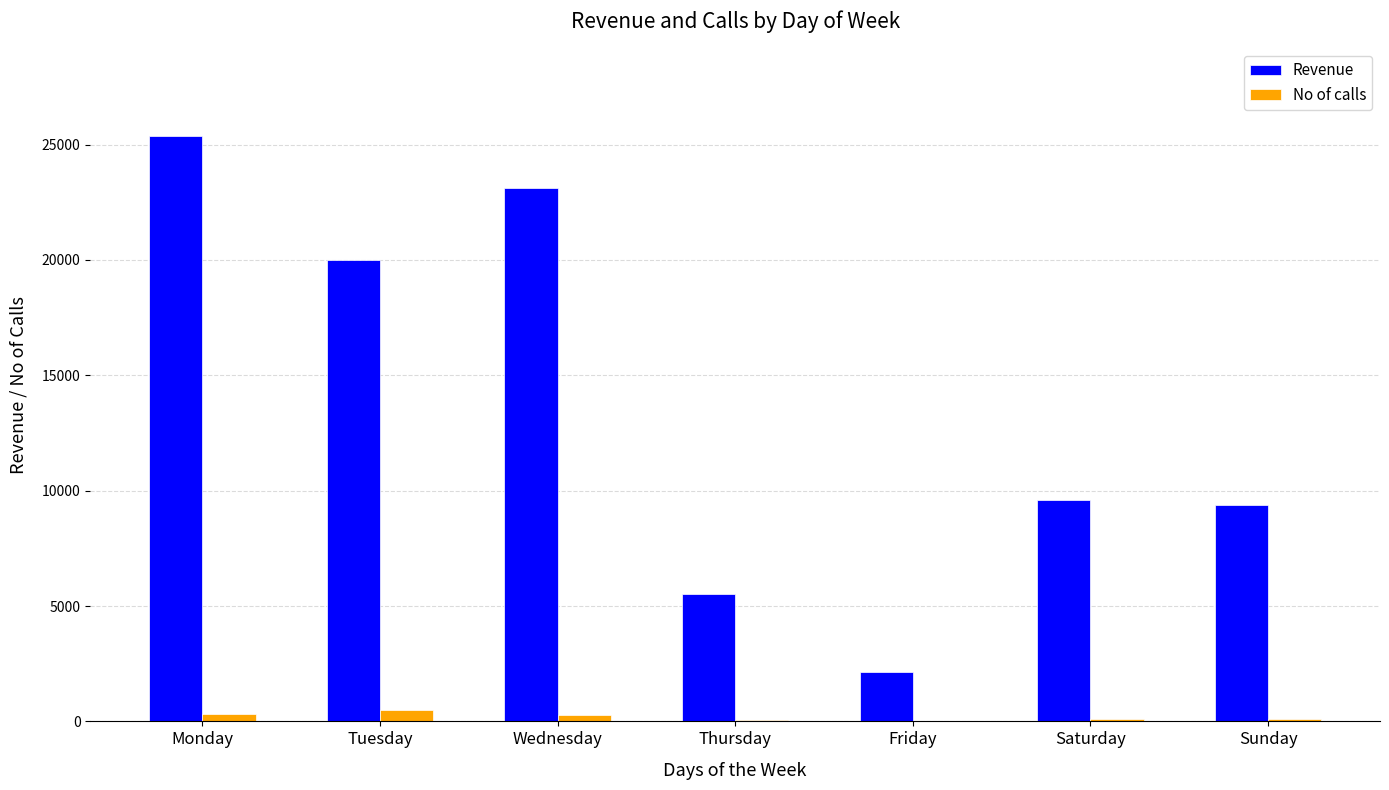

How many categories are shown in the chart?

7